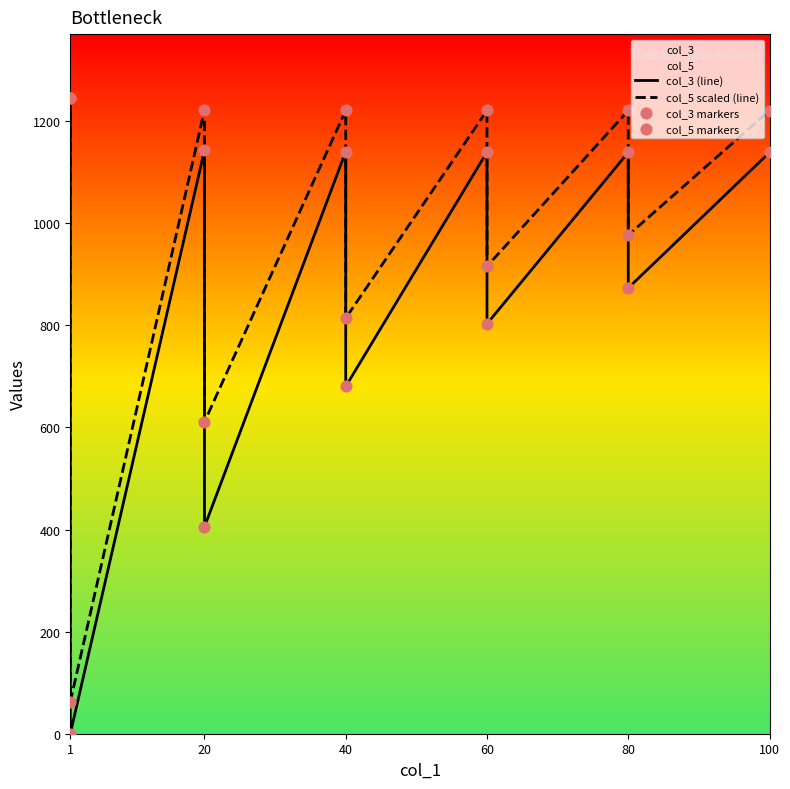

At how many categories does at least one series exceed 622?

9